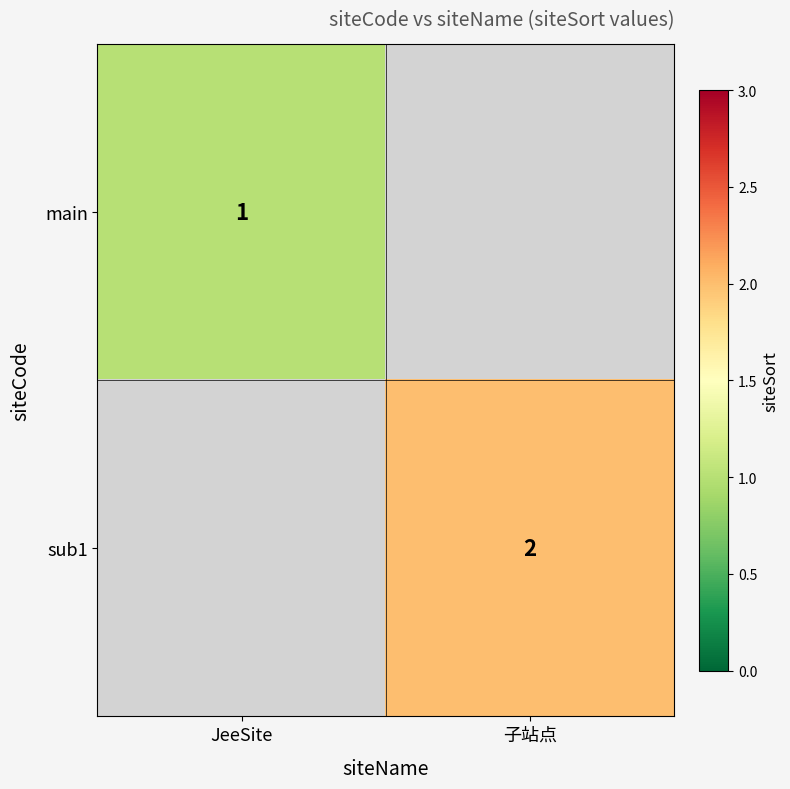

True or false: sub1 has a value of 2 at 子站点.

True